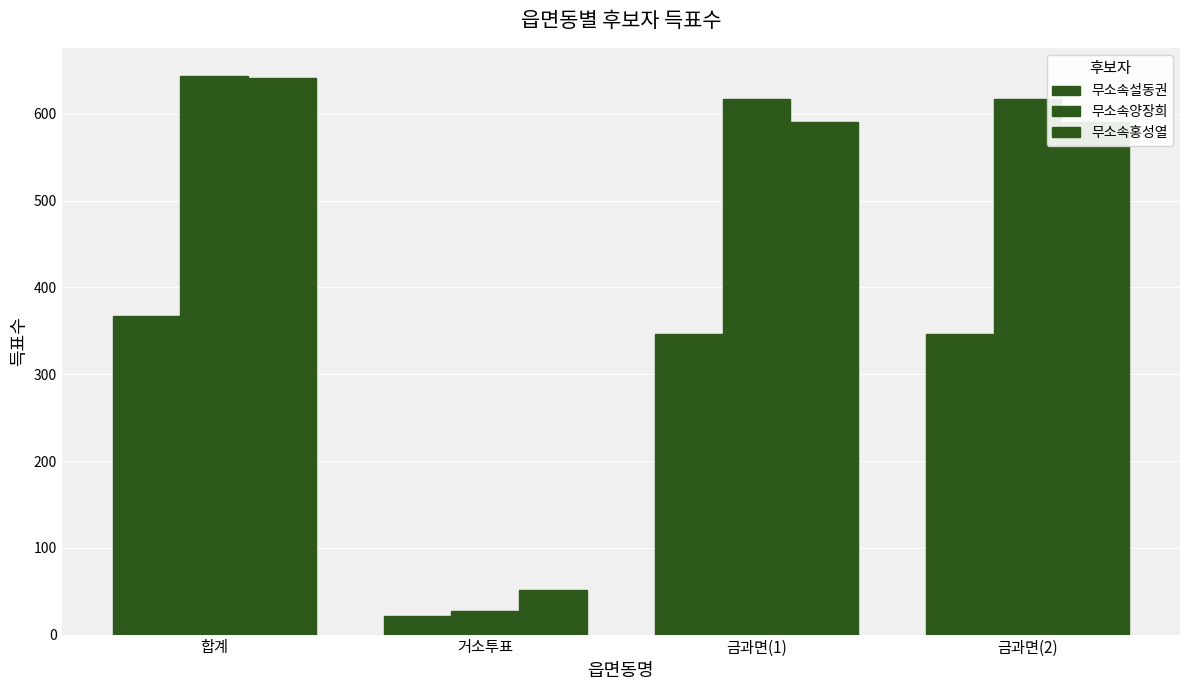

Is the value of 무소속설동권 at 거소투표 greater than the value of 무소속양장희 at 합계?

No